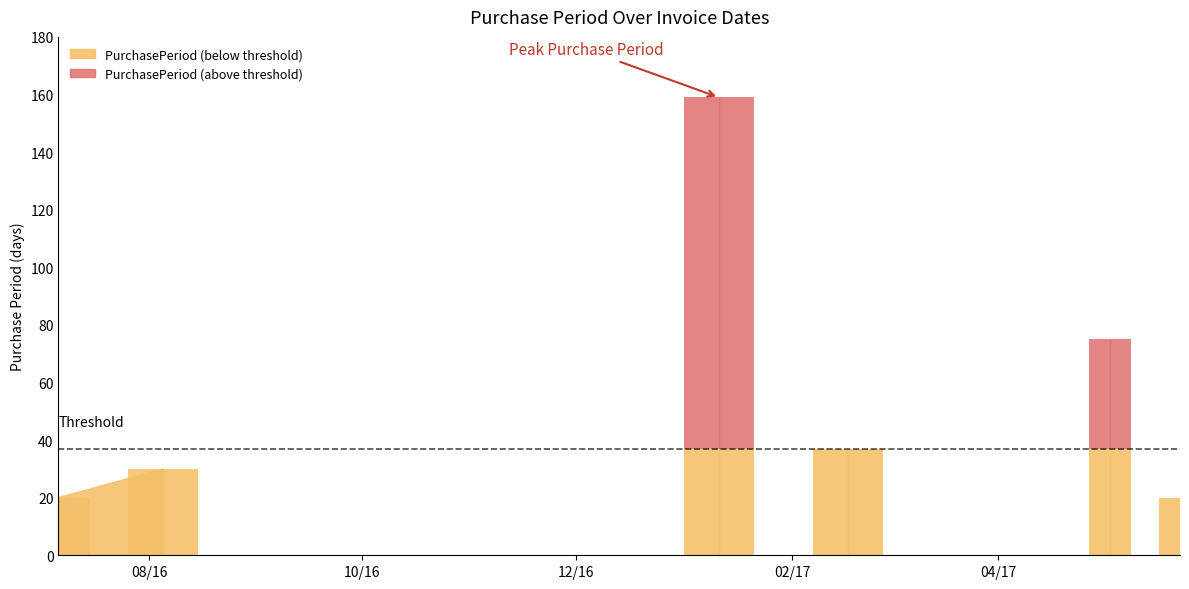

Where does the data first go above 37?

2017-01-11